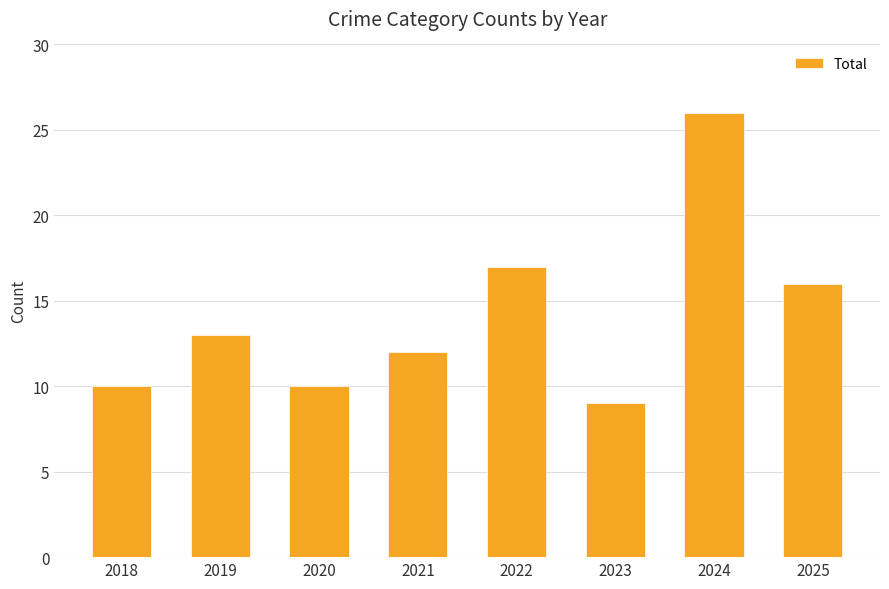

What is the change in value from 2020 to 2025?

+6